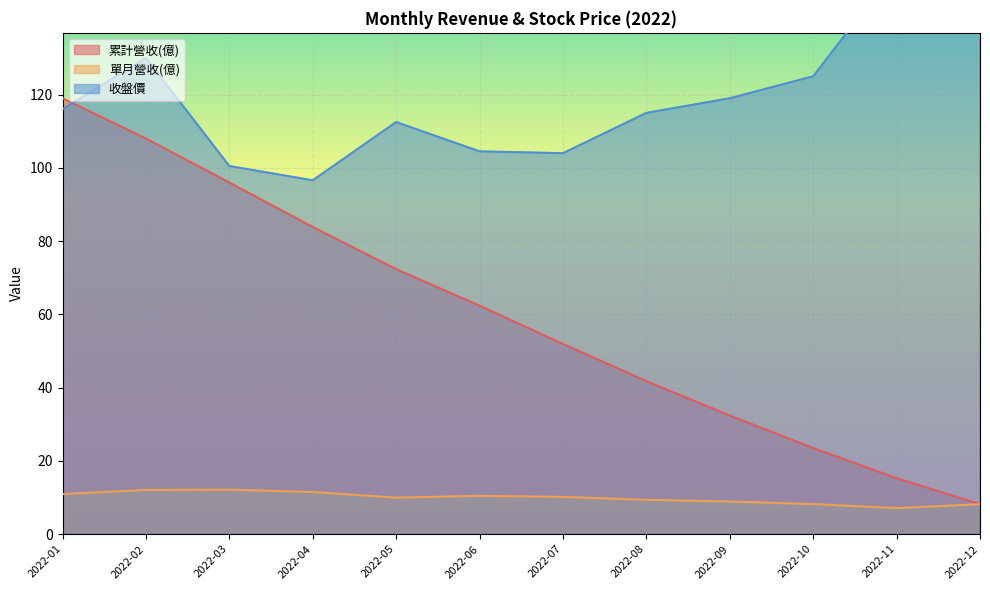

What is the value of the 收盤價 point at the 11th from the left?

154.5